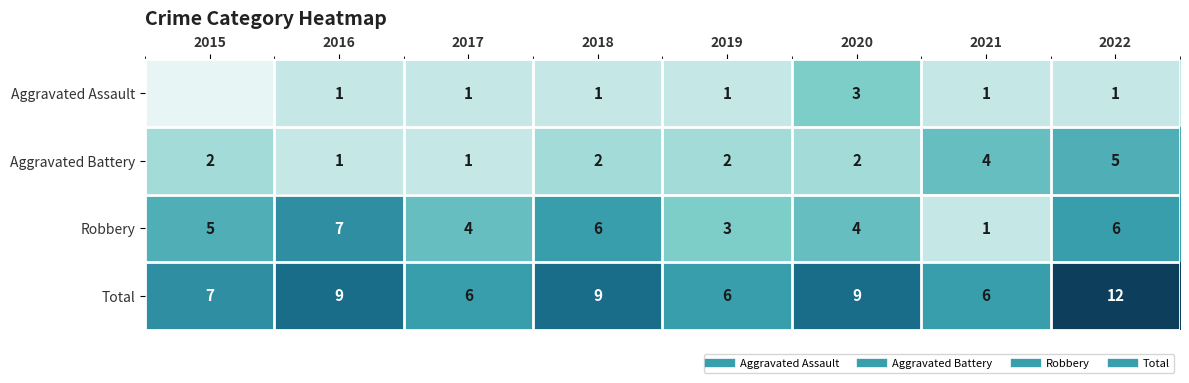

List the series in order of their overall mean, lowest first.

Aggravated Assault, Aggravated Battery, Robbery, Total